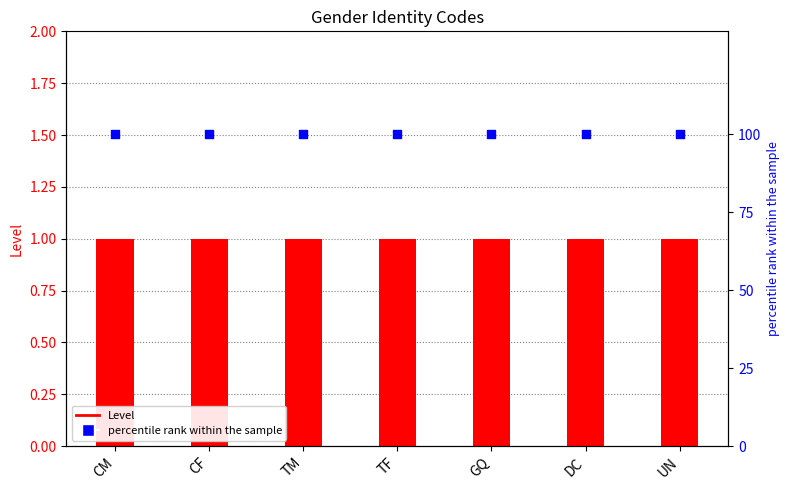

Which series reaches the maximum Y coordinate?

percentile rank within the sample